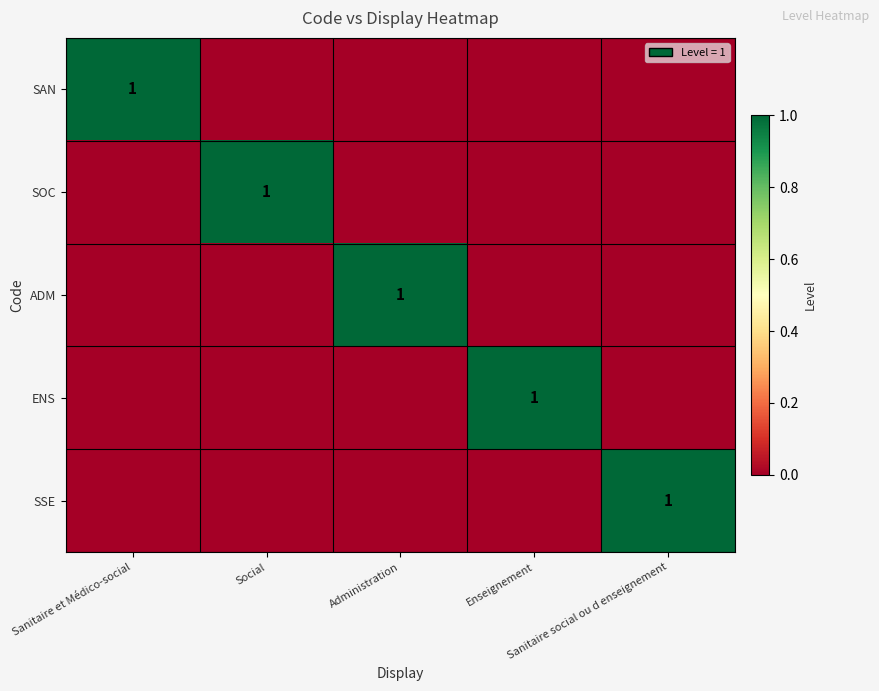

Rank the series at Social from highest to lowest value.

SOC, SAN, ADM, ENS, SSE